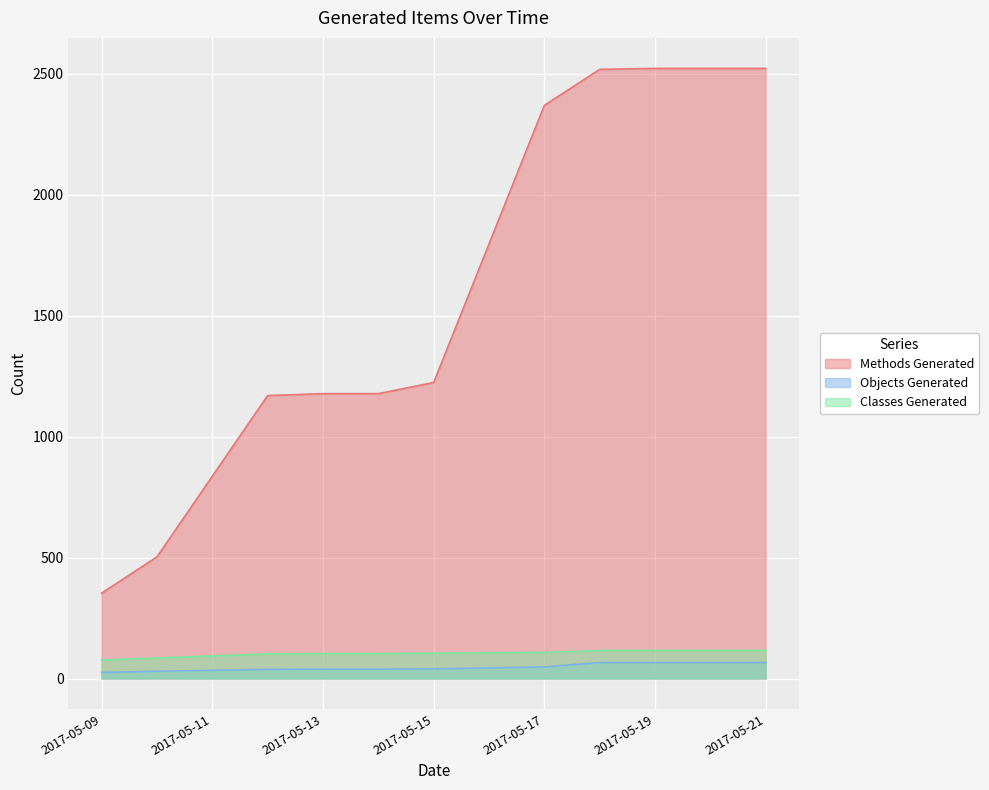

Which series changed the most between 2017-05-10 and 2017-05-12?

Methods Generated